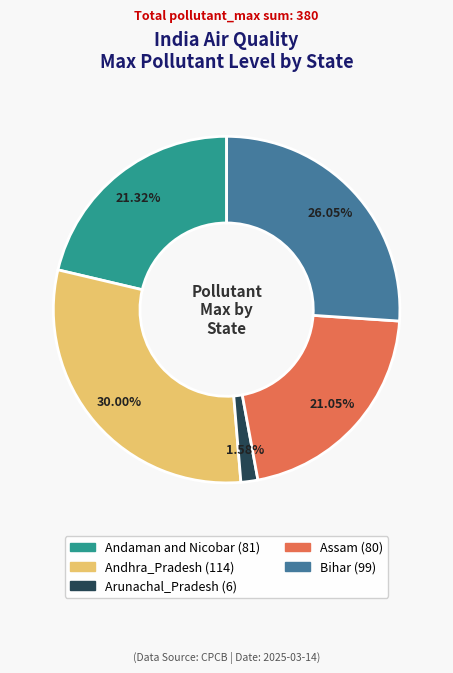

How many segments does this pie chart have?

5